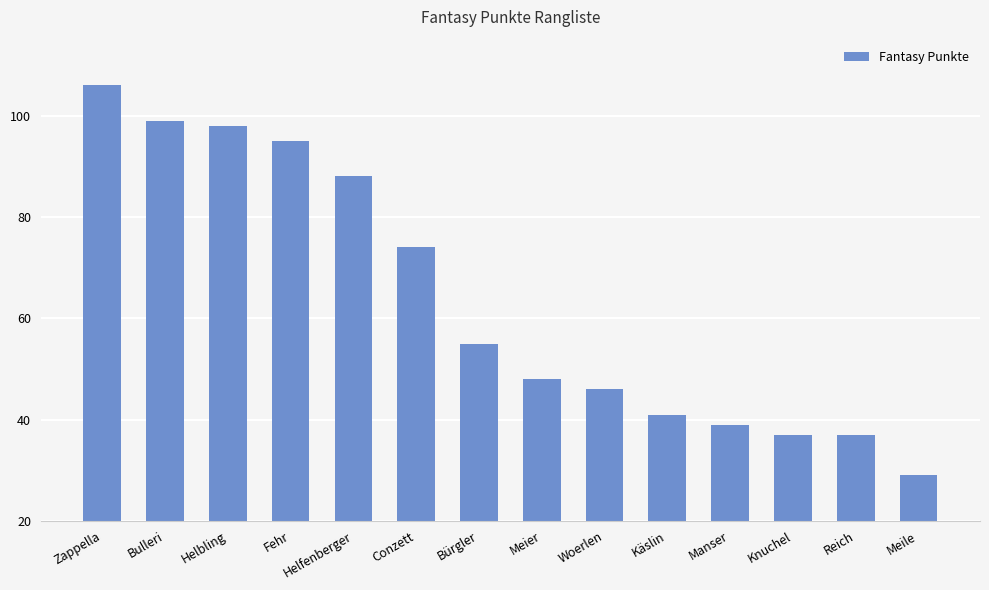

What position from the right is Fehr?

11